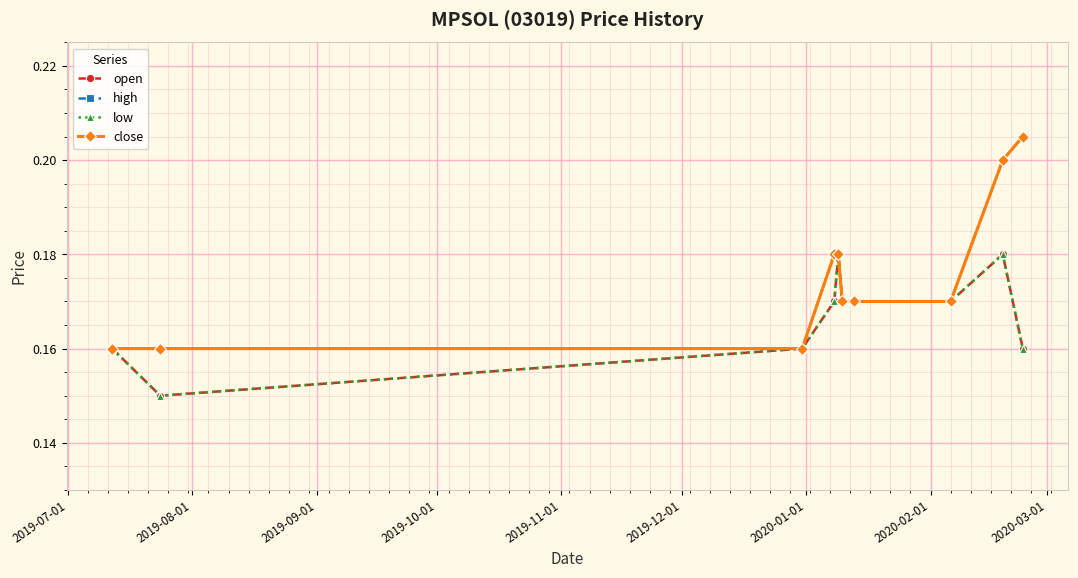

Is this an area chart (filled region under the line)?

No